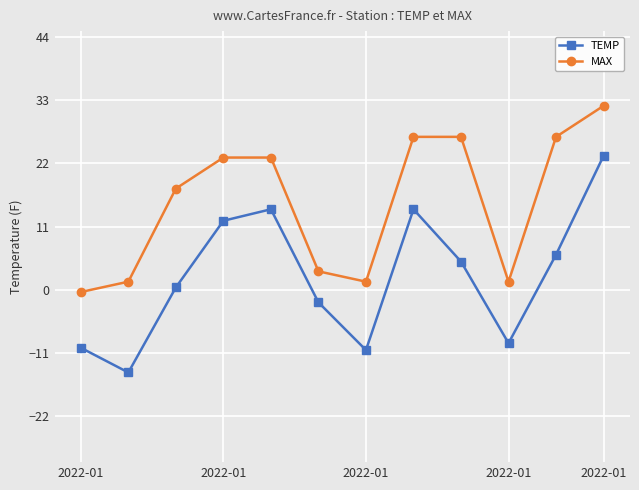

List the series in order of their overall mean, highest first.

MAX, TEMP